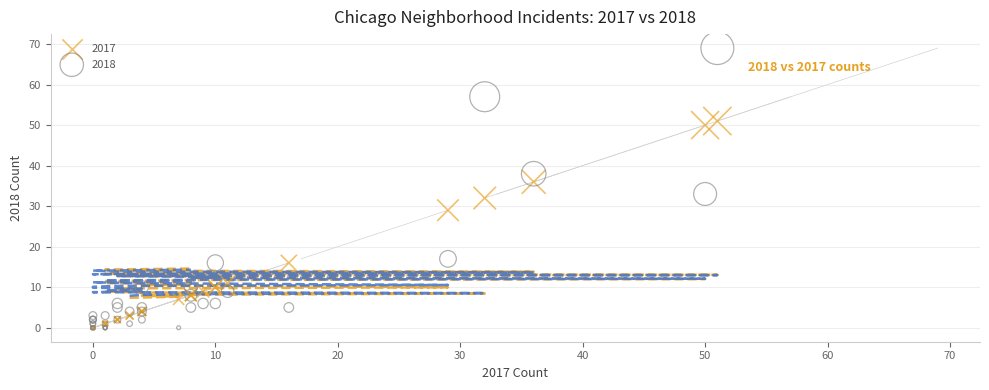

In the 2018 series, what Y value is closest to 34?

33